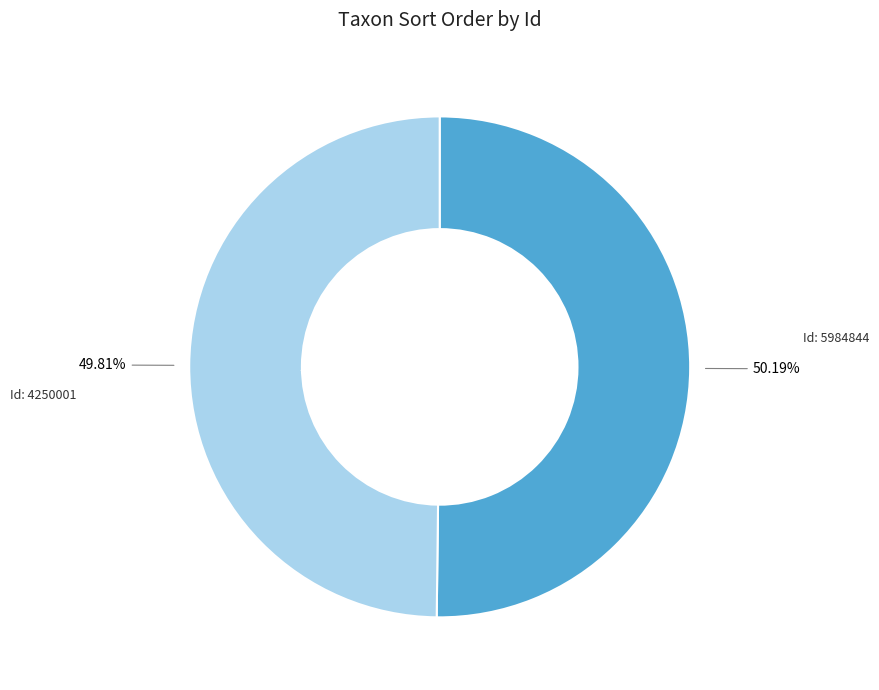

Which category accounts for the majority?

5984844